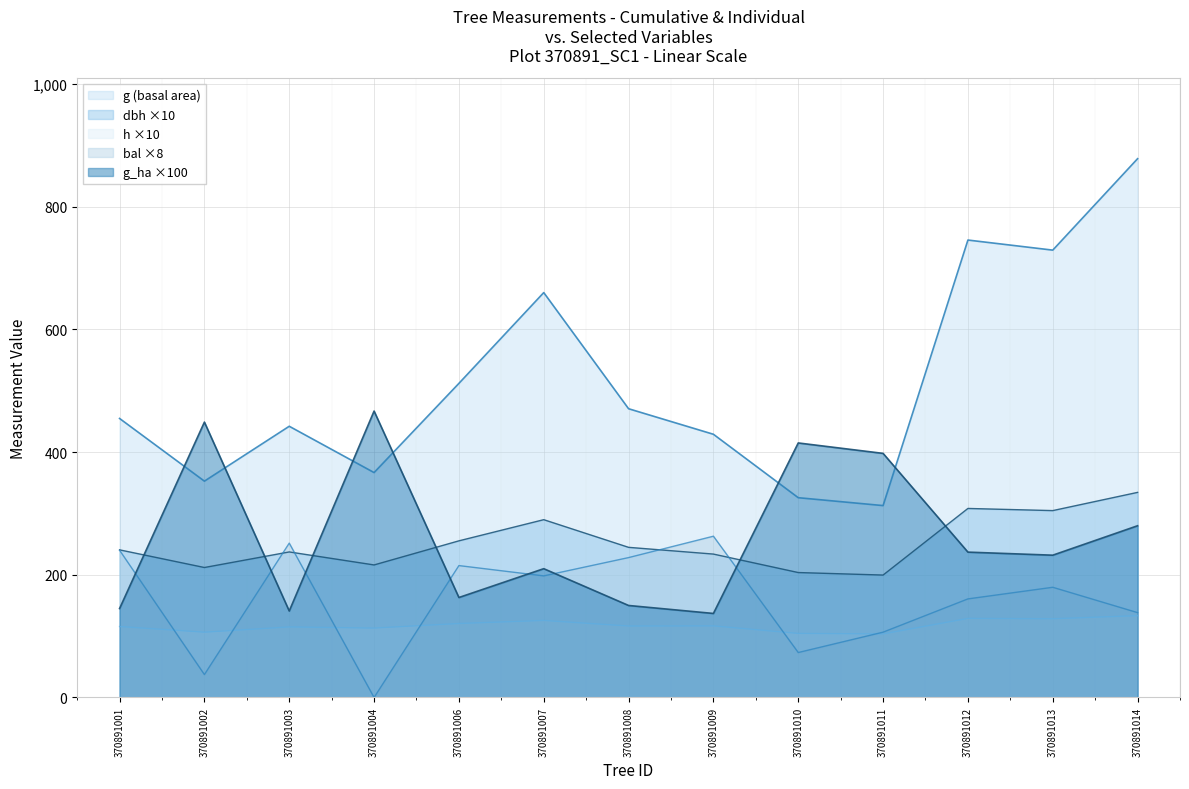

What is the difference between the second highest and minimum values in the g_ha series?

312.0